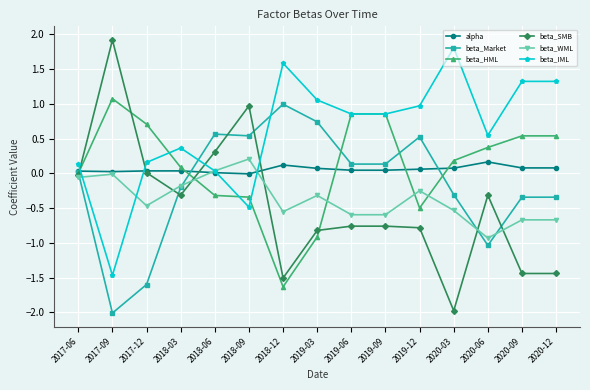

Which series has the largest total across all categories?

beta_IML